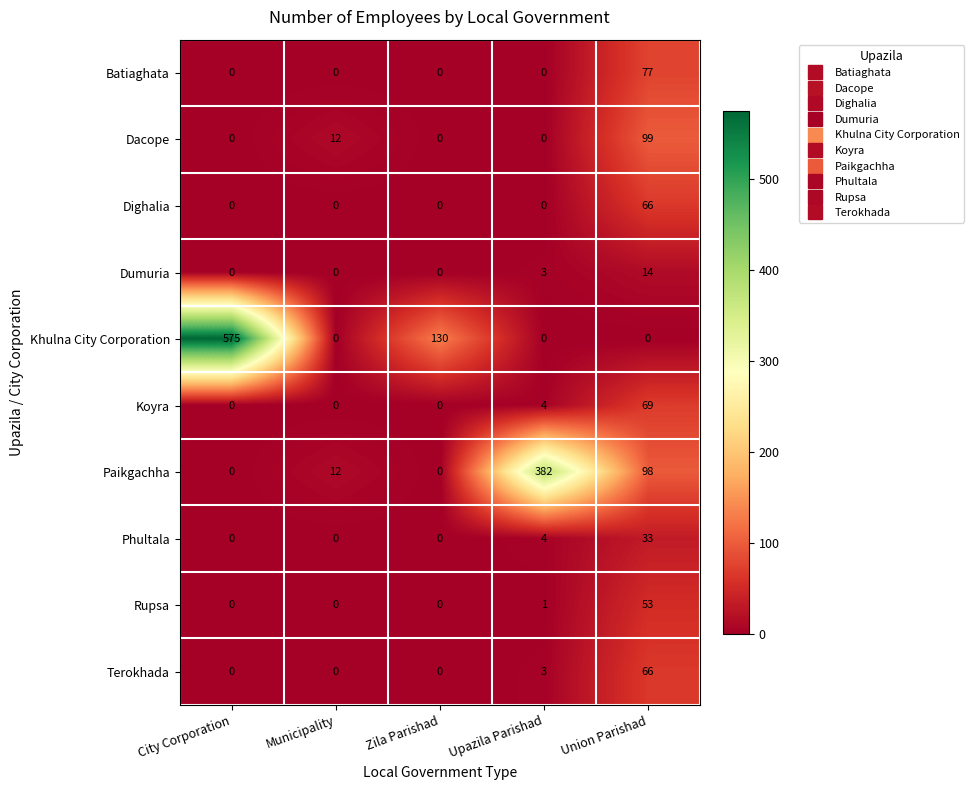

Is it true that Dacope equals 7 at Municipality?

False